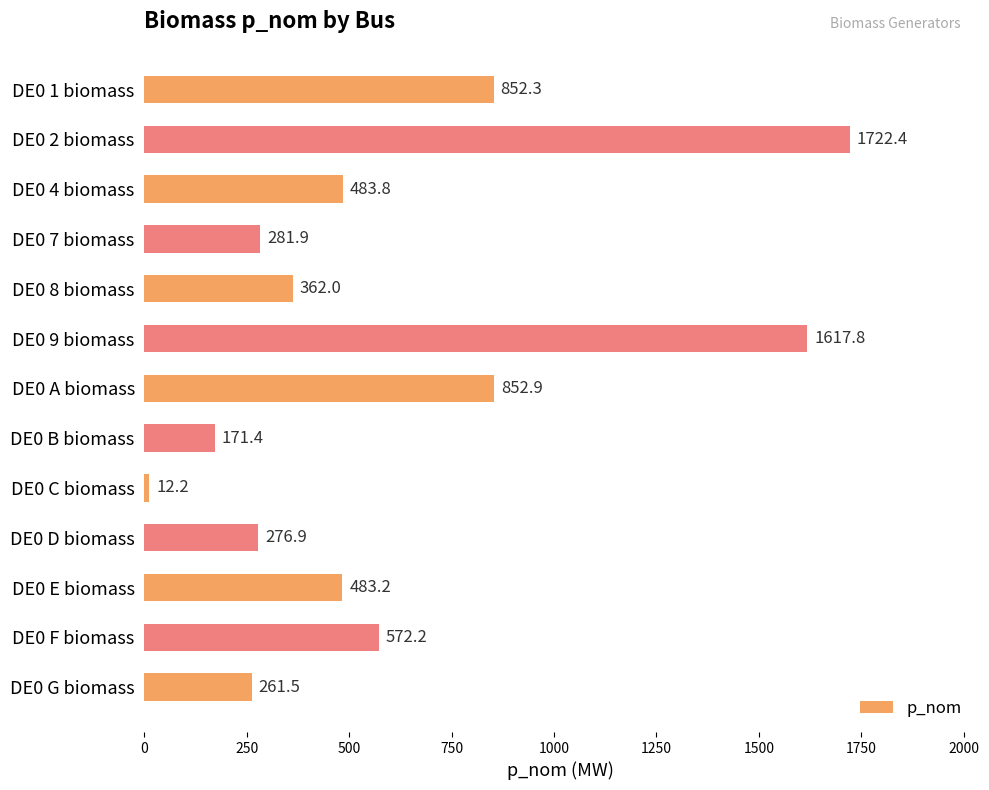

What is the difference between the second highest and minimum values?

1605.6